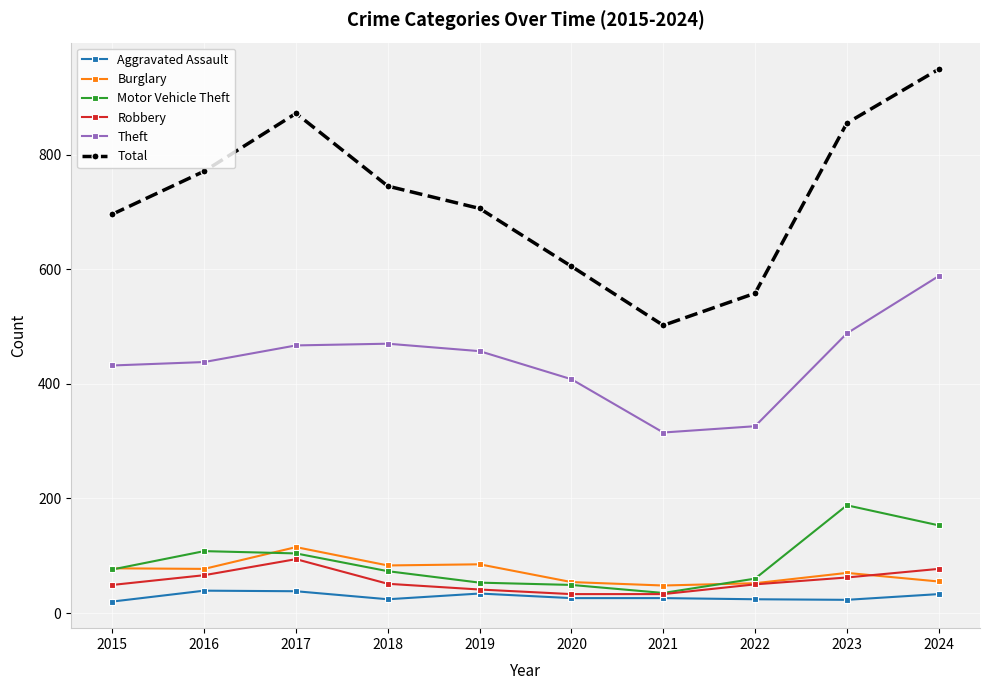

What is the difference between the maximum and minimum values in the Motor Vehicle Theft series?

153